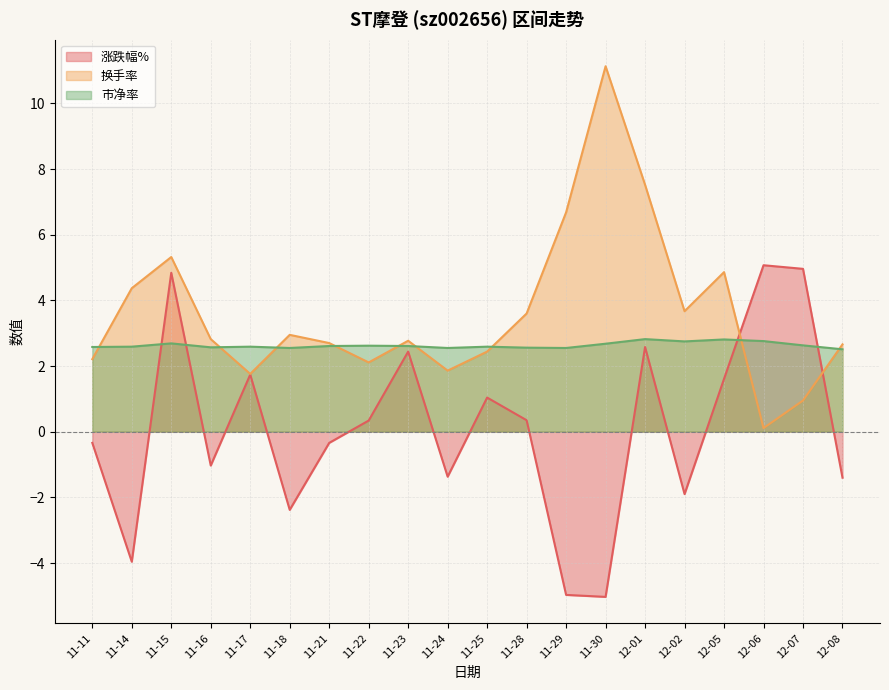

What position from the left is 11-23?

9